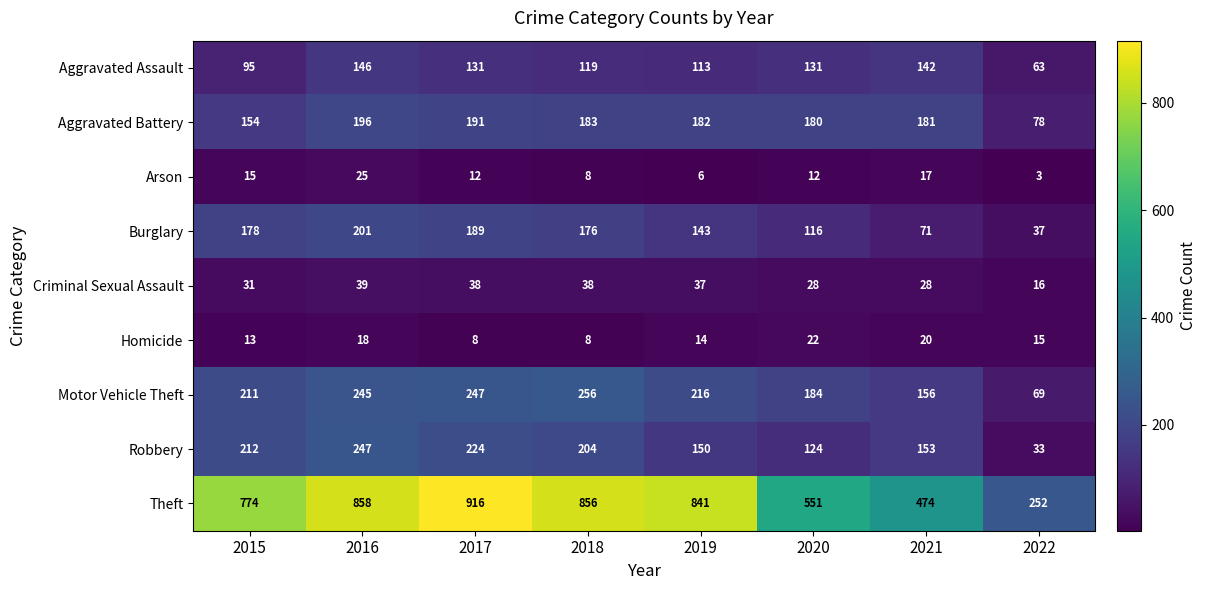

Which label corresponds to the smallest value in the chart?

2022